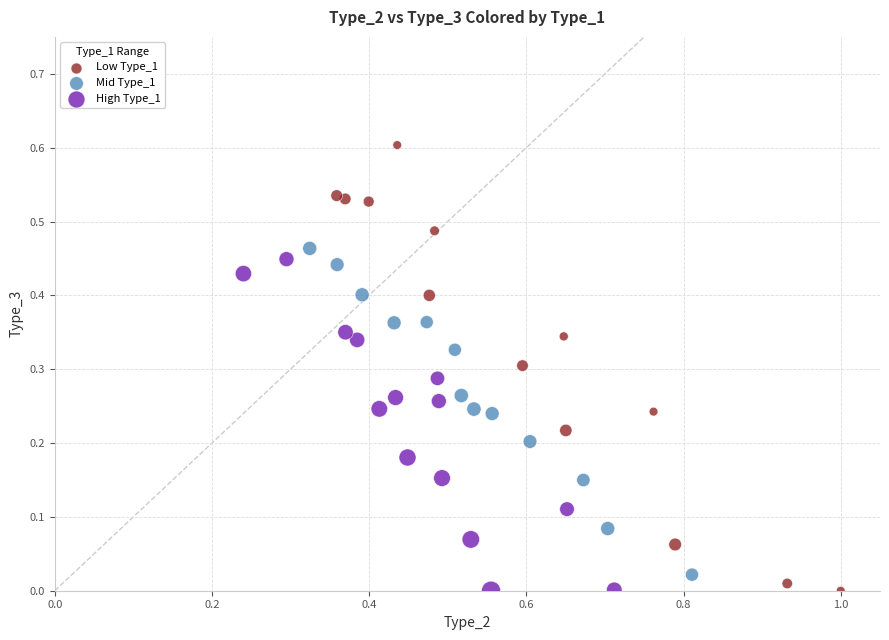

Which series has the widest spread of Y values?

Low Type_1